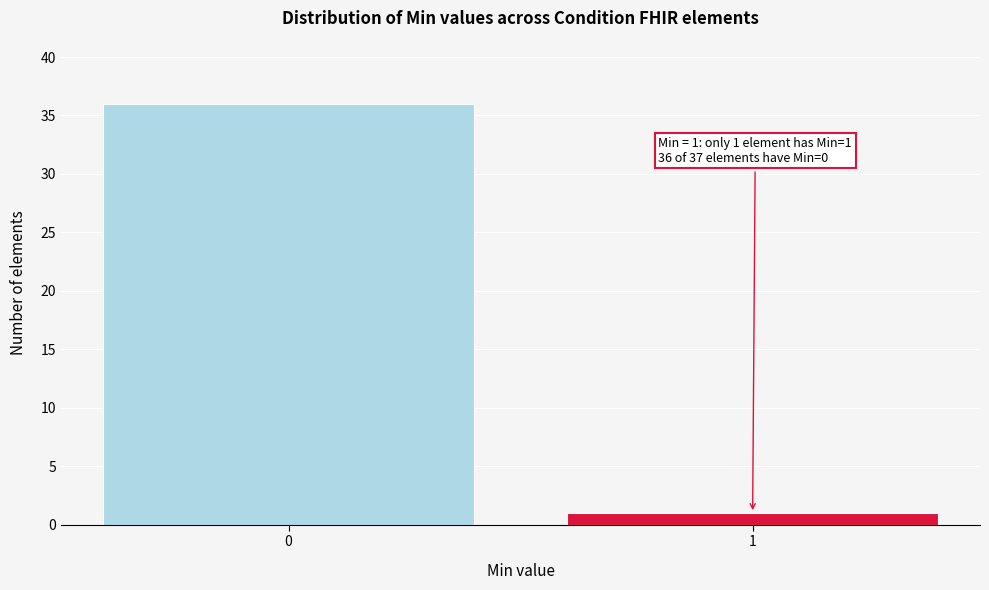

Reading left to right, transcribe all the data shown in this chart.

0=36	1=1